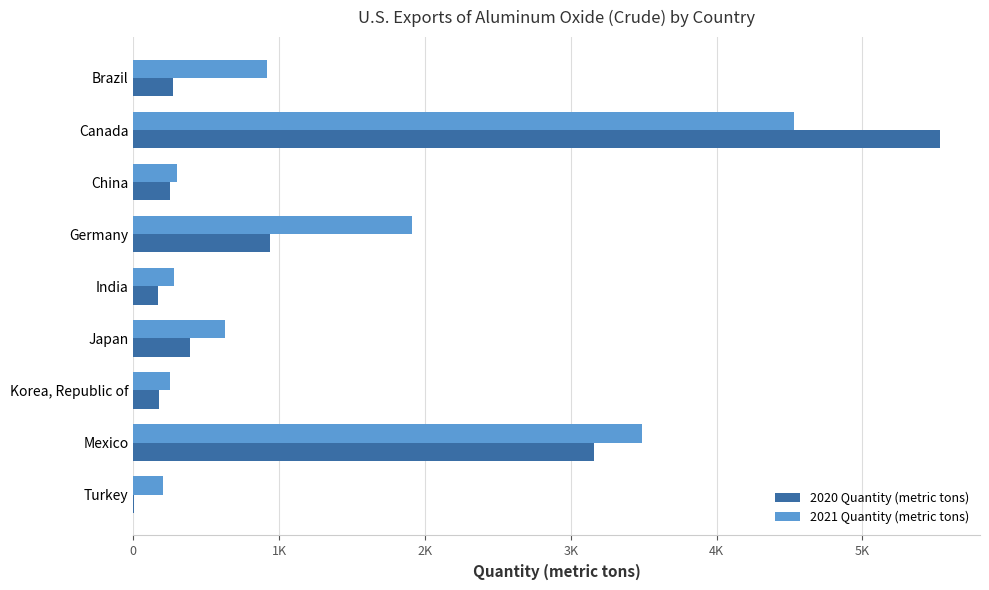

Reading left to right, what are all the values shown in this chart?

2020 Quantity (metric tons): 272	5530	253	938	167	389	176	3160	7
2021 Quantity (metric tons): 915	4530	297	1910	276	628	248	3490	206